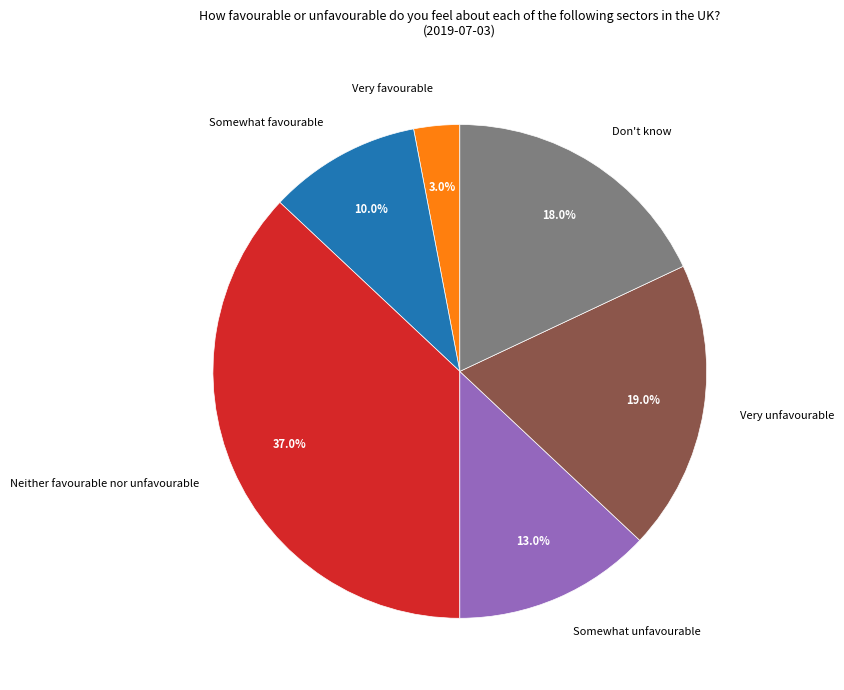

True or false: Somewhat favourable accounts for 15% of the total.

False